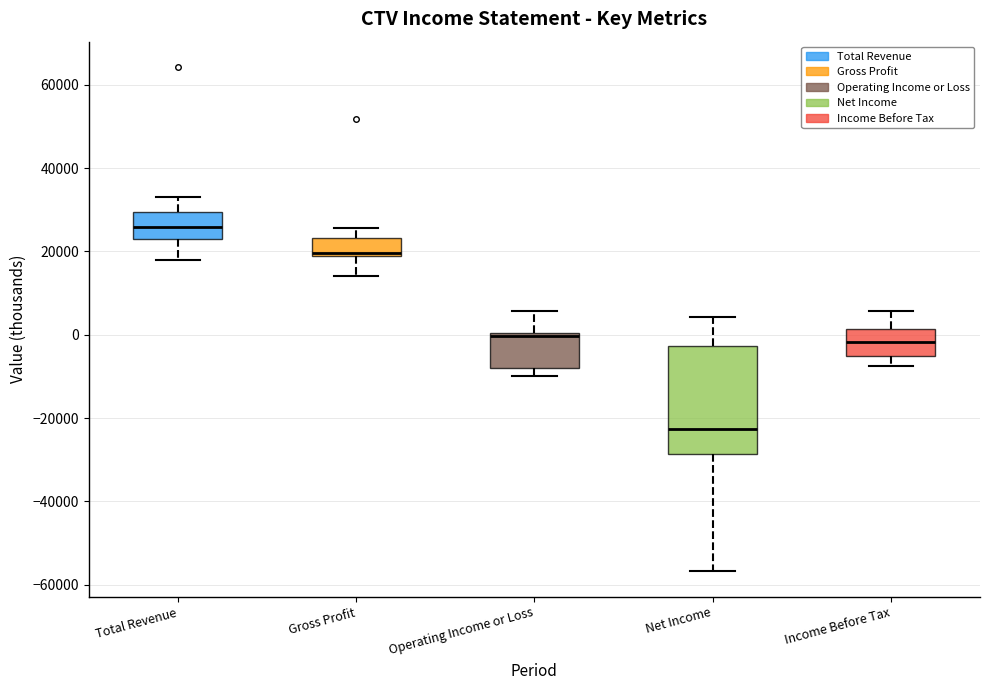

Comparing the boxes themselves (not the whiskers), which one is the tallest?

Net Income